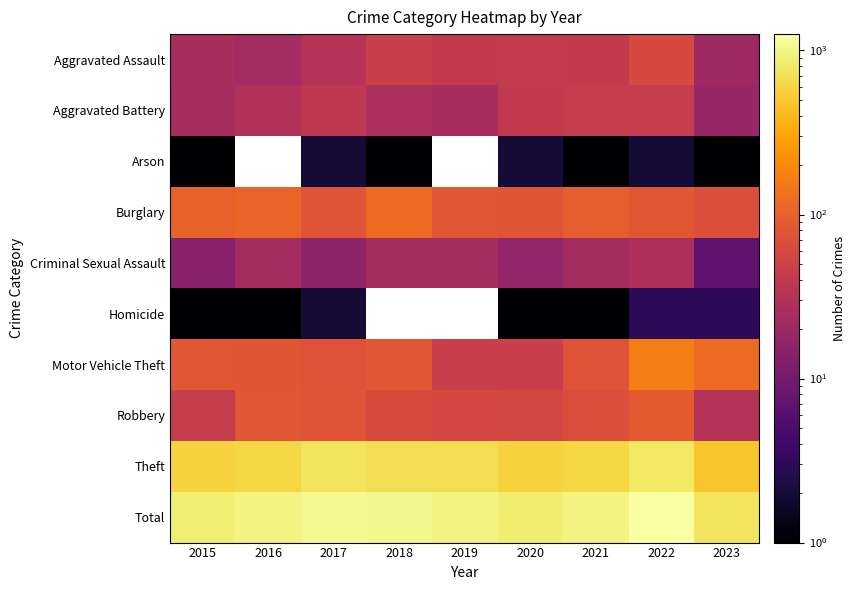

How many categories are shown in the chart?

9